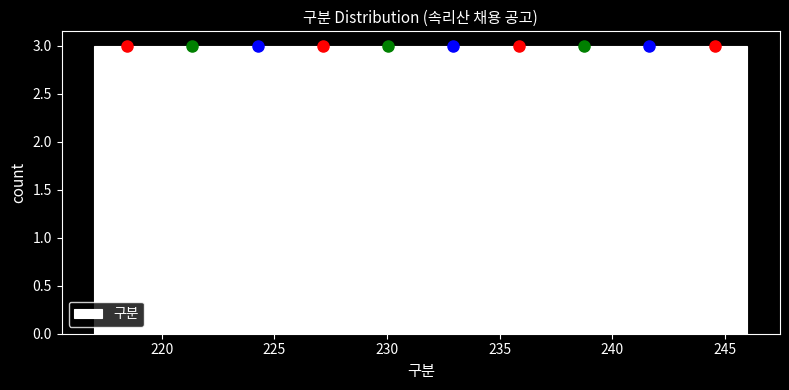

Reading left to right, transcribe this chart: for each bar, give the range it covers on the x-axis and its height. Neither the bar edges nor the heights are printed on the chart, so give them approximately, as read against the axes.

217.0 to 219.9: 3
219.9 to 222.8: 3
222.8 to 225.7: 3
225.7 to 228.6: 3
228.6 to 231.5: 3
231.5 to 234.4: 3
234.4 to 237.3: 3
237.3 to 240.2: 3
240.2 to 243.1: 3
243.1 to 246.0: 3